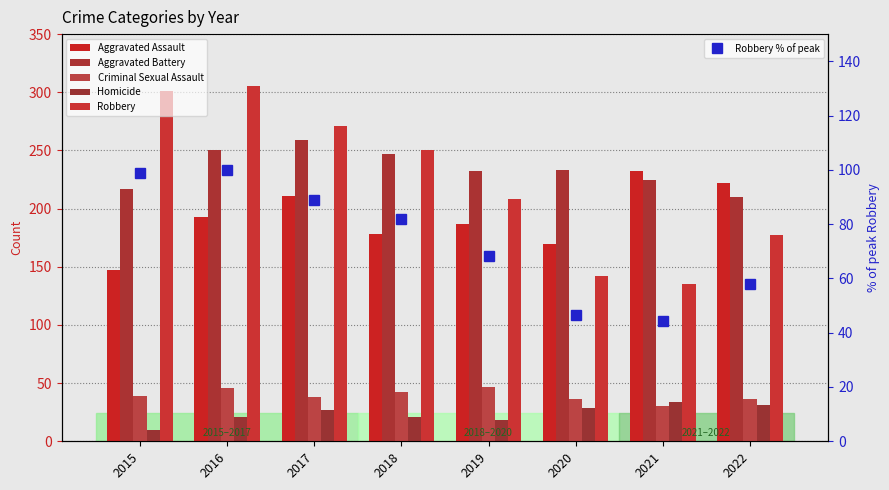

What is the minimum value shown in the chart?

10.0